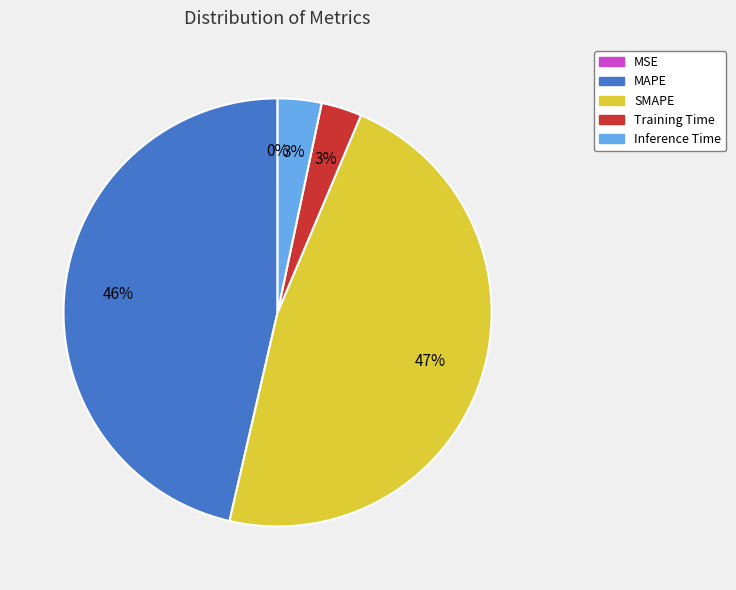

Does MAPE account for over 50% of the chart?

No